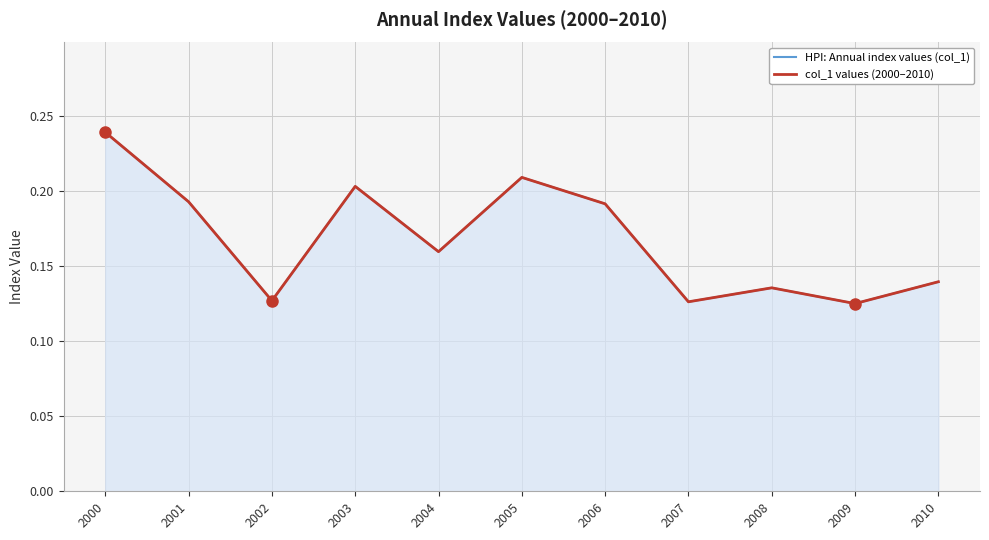

What is the total value across all series at 2003?

0.4